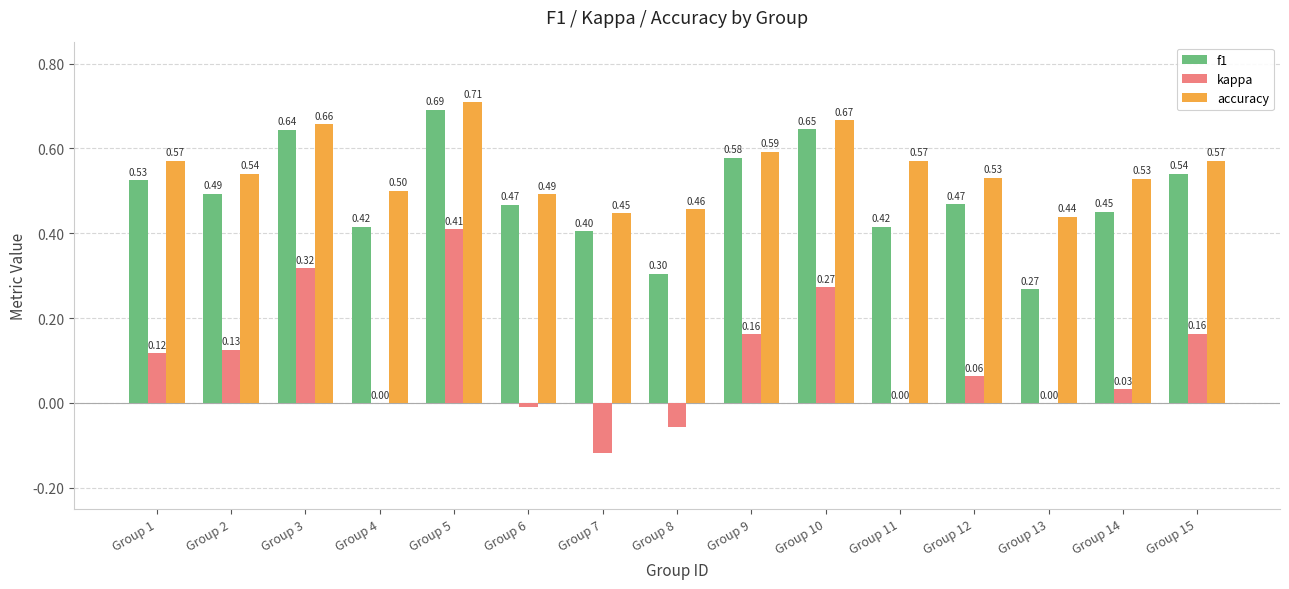

Where does the kappa series first go above 0?

Group 1